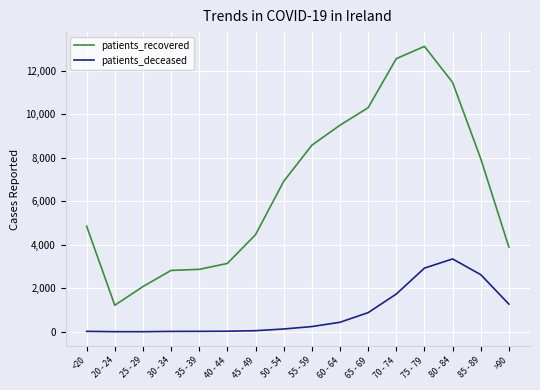

Is the value of patients_deceased at 25 - 29 greater than the value of patients_recovered at 30 - 34?

No